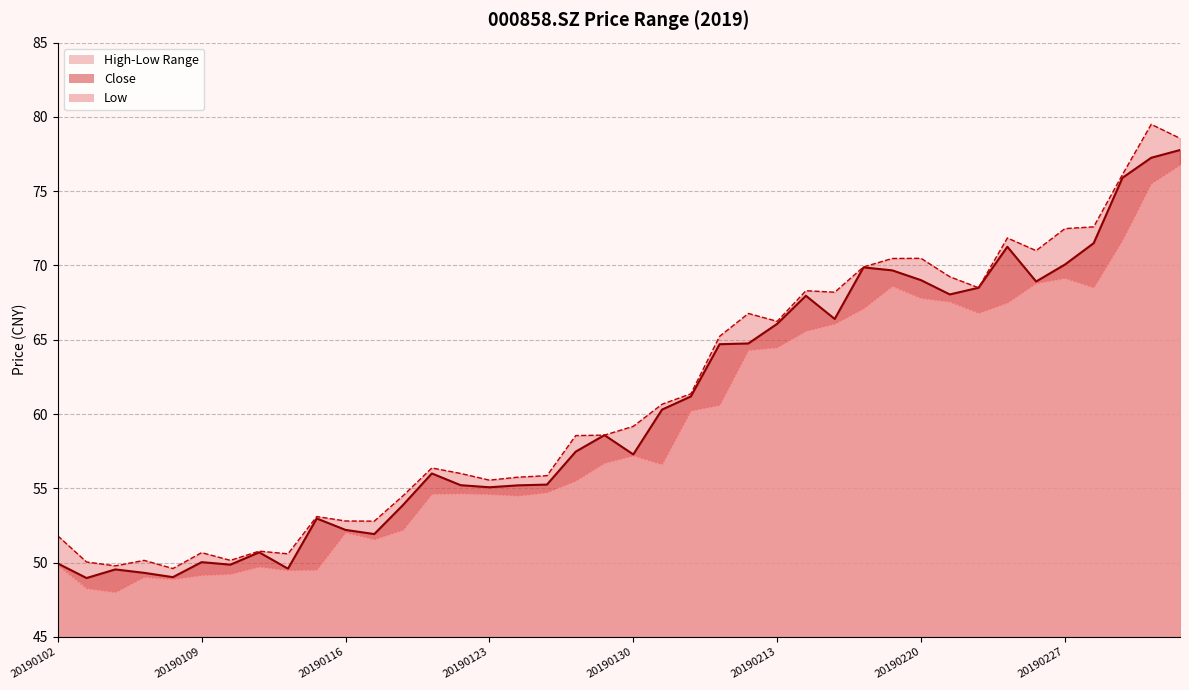

What is the difference between the maximum and minimum values in the low line series?

28.8